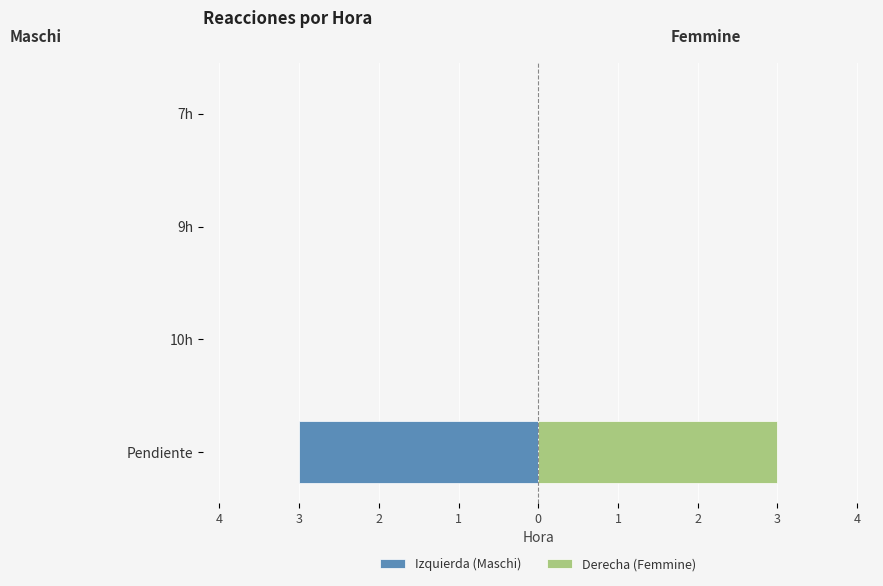

Which series has the widest spread of values?

Izquierda (Maschi)